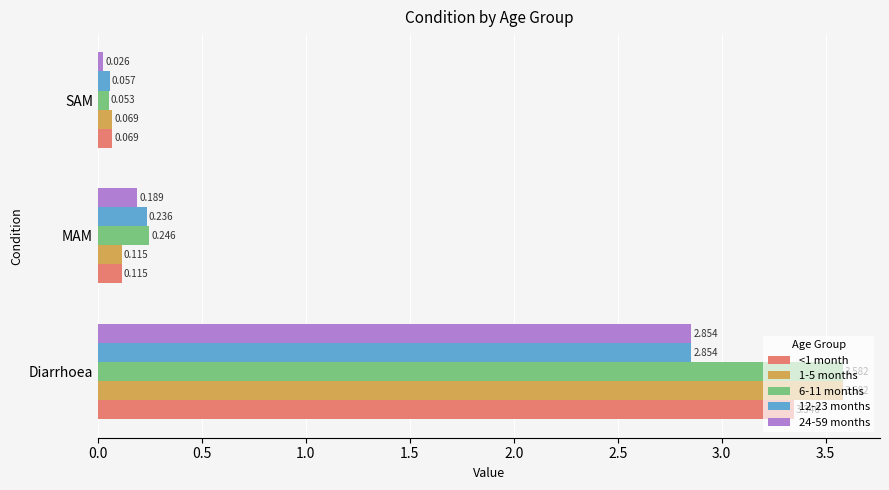

Is the value of 1-5 months at SAM greater than the value of 6-11 months at SAM?

Yes